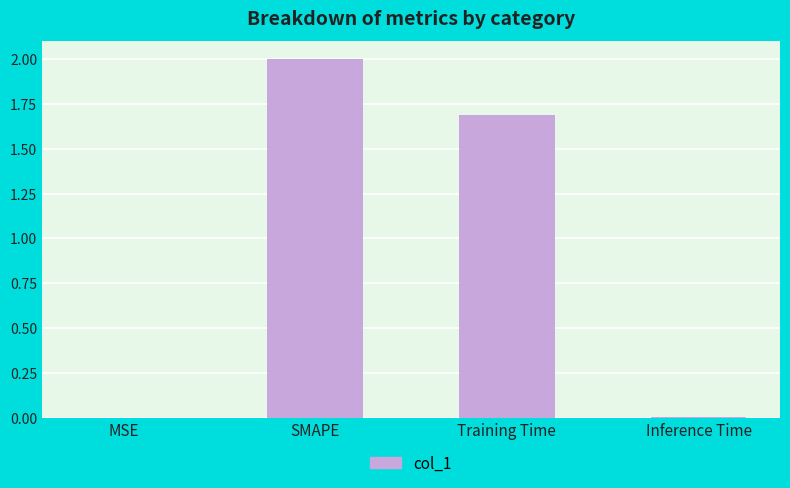

Is it true that the value at Inference Time is 0.0?

True